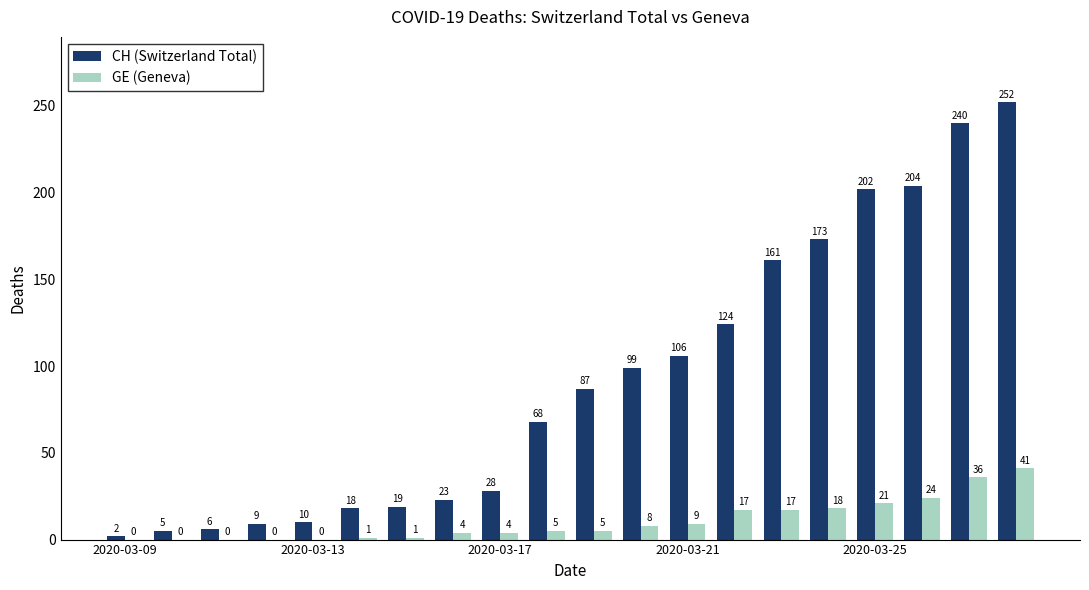

Are the bars horizontal?

No